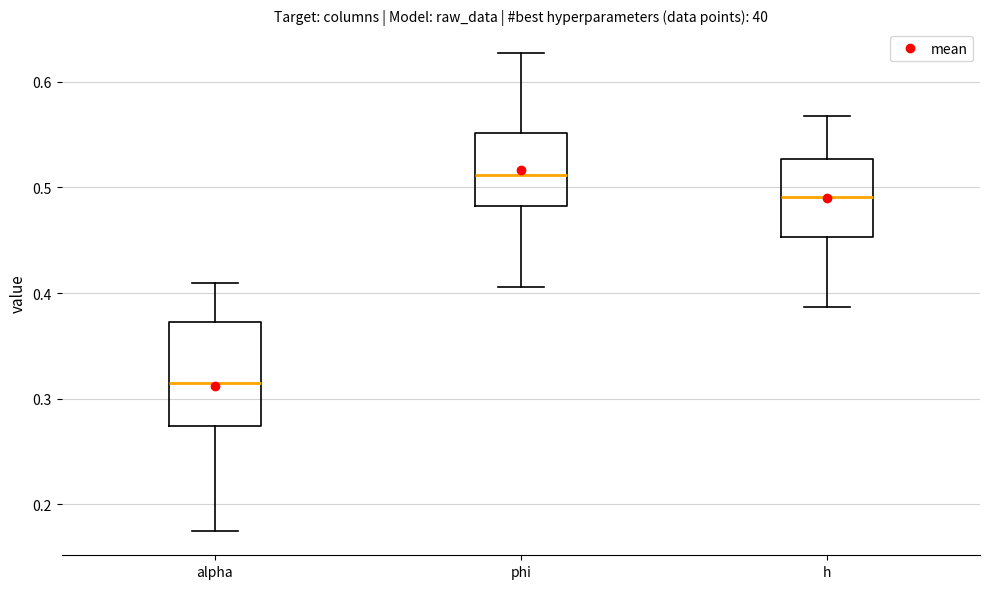

Which box is the tallest, from its lower edge to its upper edge?

alpha